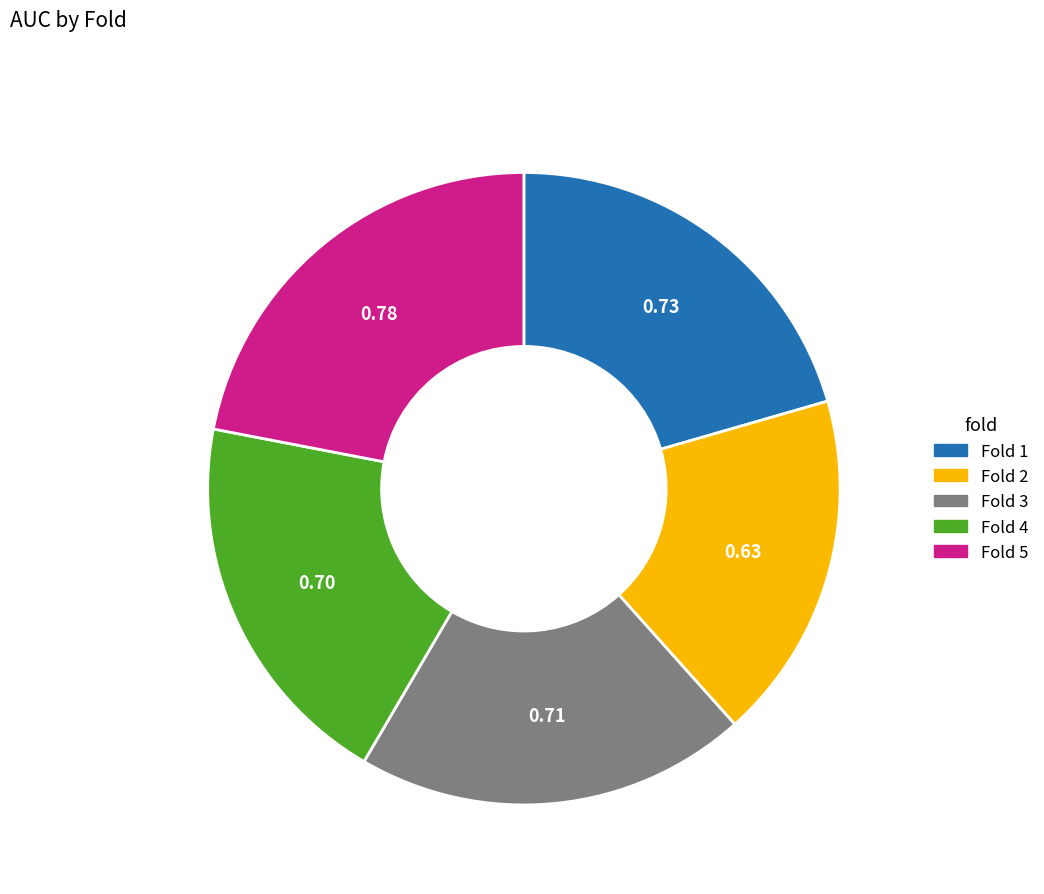

How many segments does this pie chart have?

5